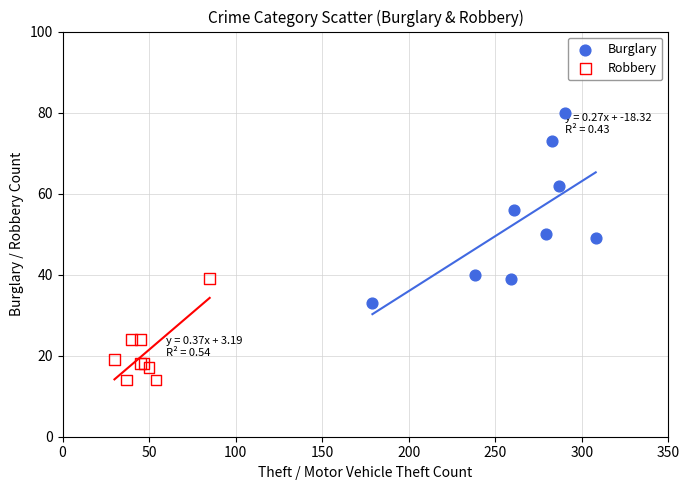

Which series contains the highest Y value?

Burglary